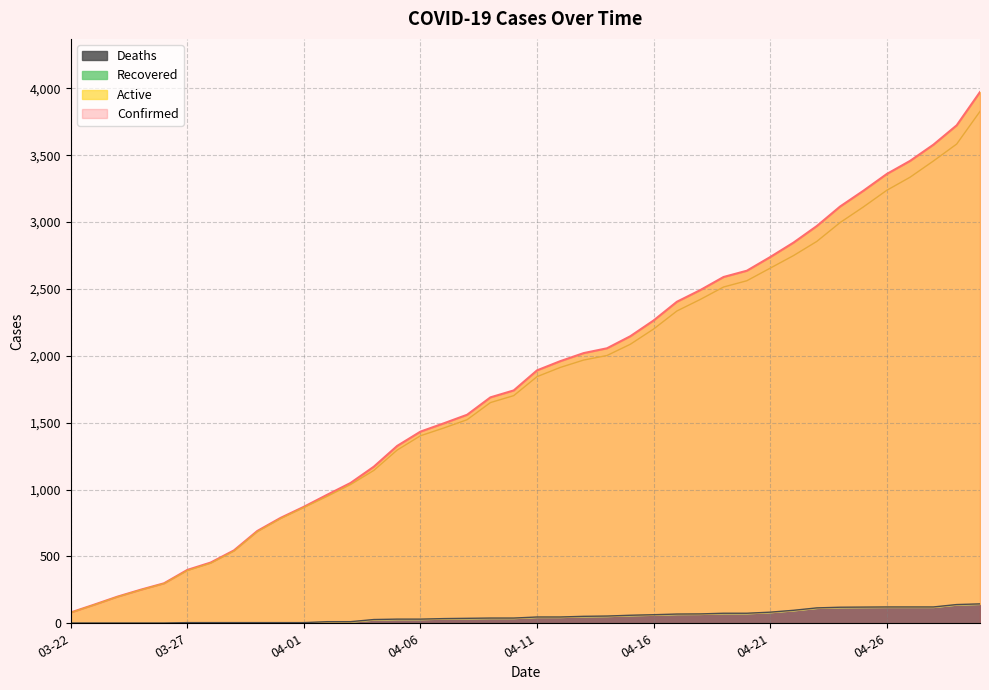

What is the average value of the Active series?

1762